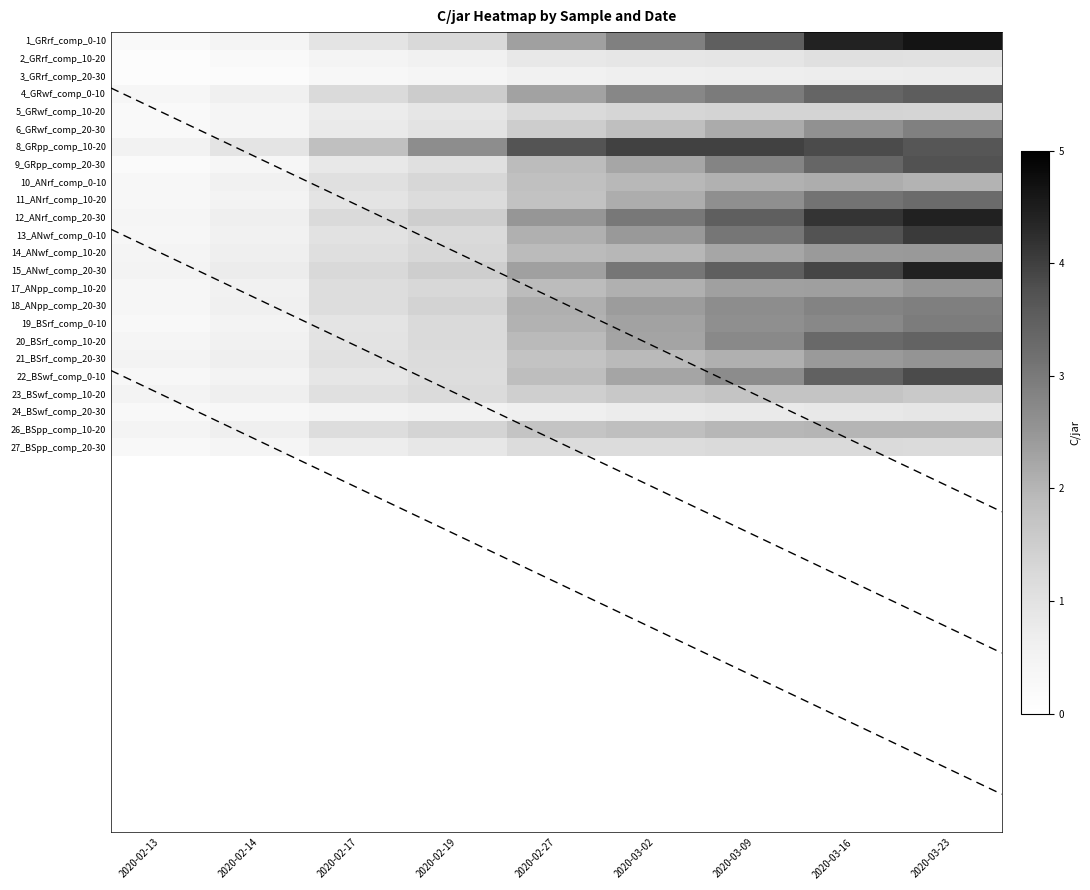

The 8_GRpp_comp_10-20 series shows 1.3 at 2020-02-14. True or false?

False